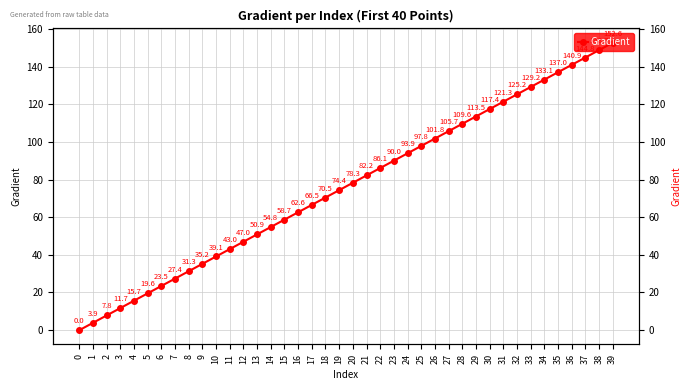

What is the change in value from 6 to 7?

+3.9